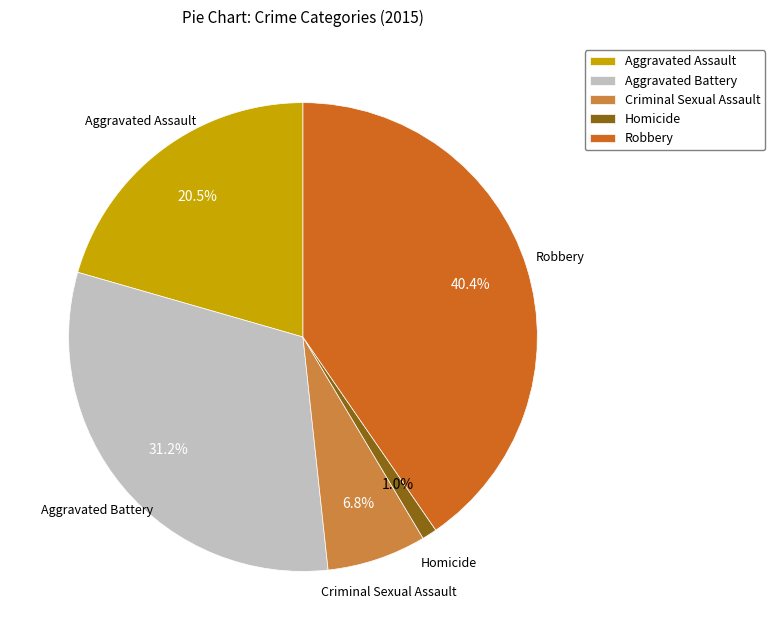

Which category has the smallest portion of the pie?

Homicide